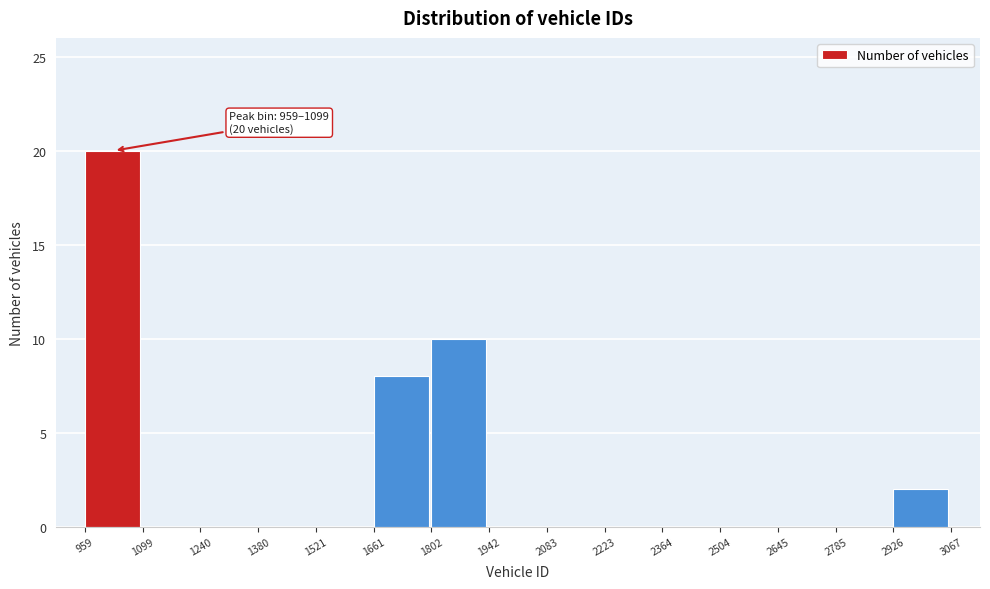

Over which range of the x-axis is the bar tallest?

959 to 1099